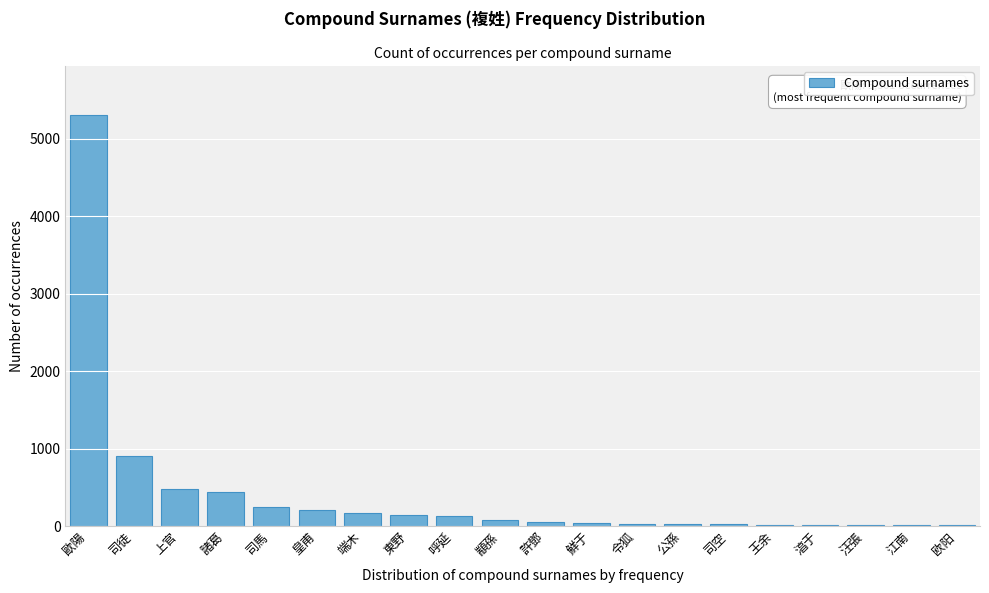

What is the sum of the values at 東野 and 端木?

314